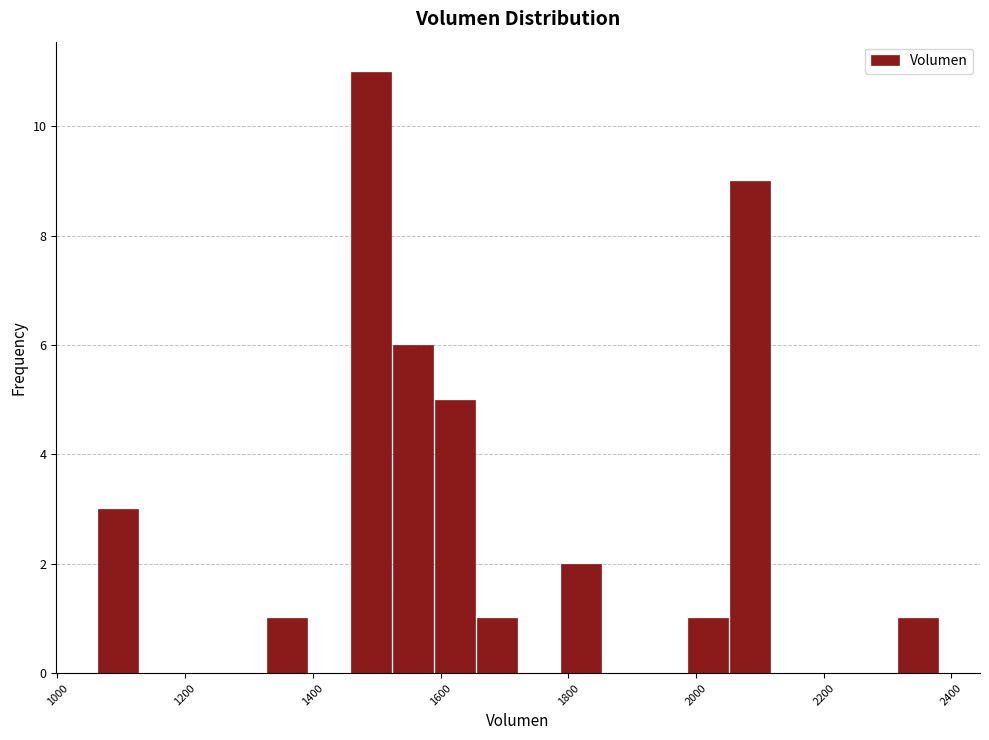

Read against the x-axis, roughly where is the centre of the tallest bar?

1500